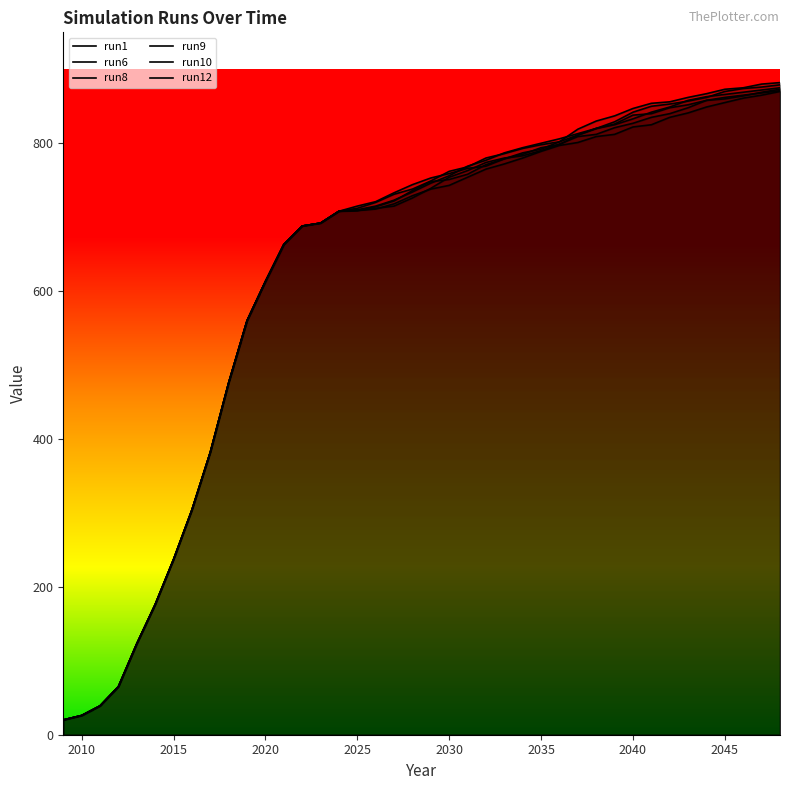

What is the maximum value for run8?

870